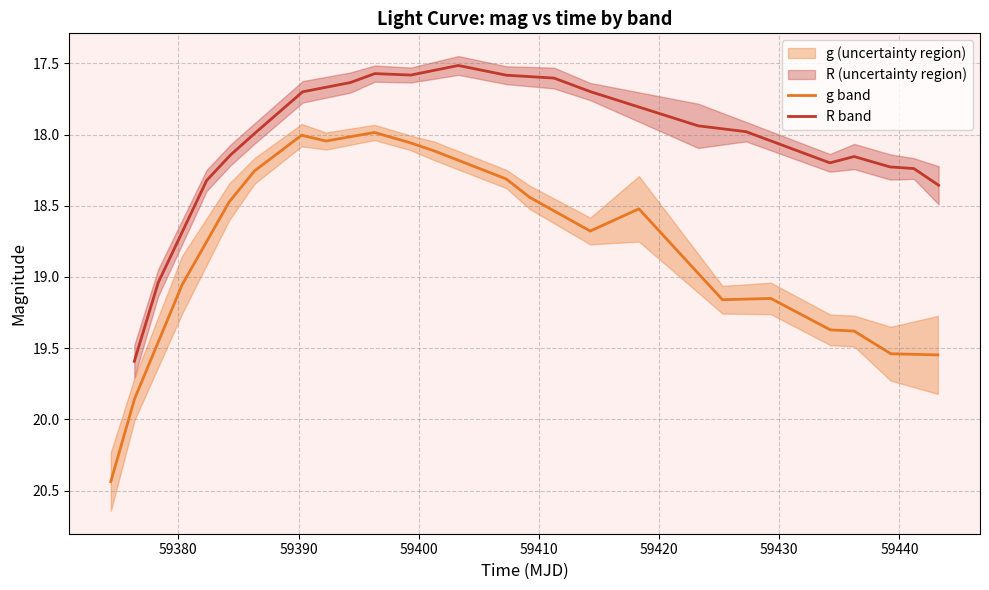

Rank the series by their maximum value, from highest to lowest.

g band, R band